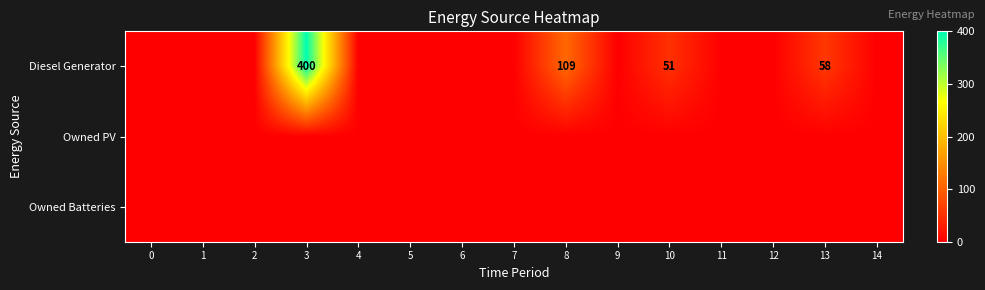

True or false: Diesel Generator has a value of 58 at 13.

True